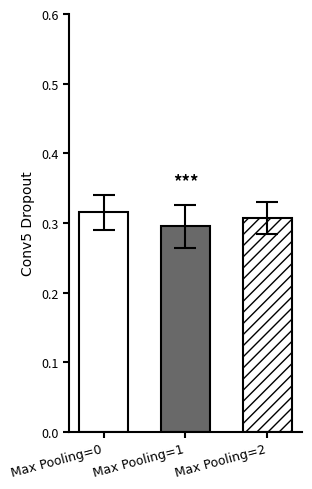

How many data points does each series have?

1